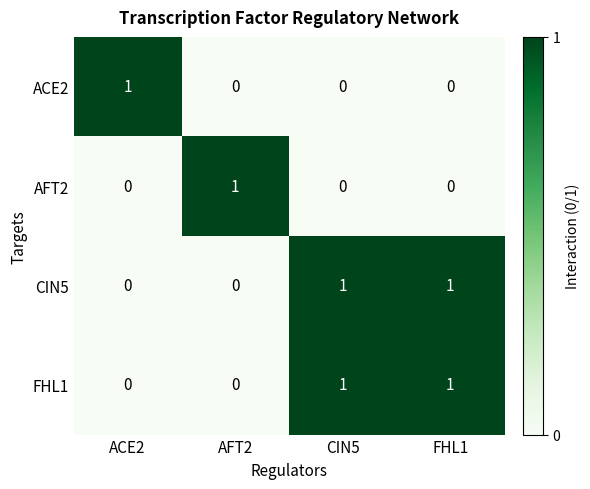

The CIN5 series shows 1 at ACE2. True or false?

False